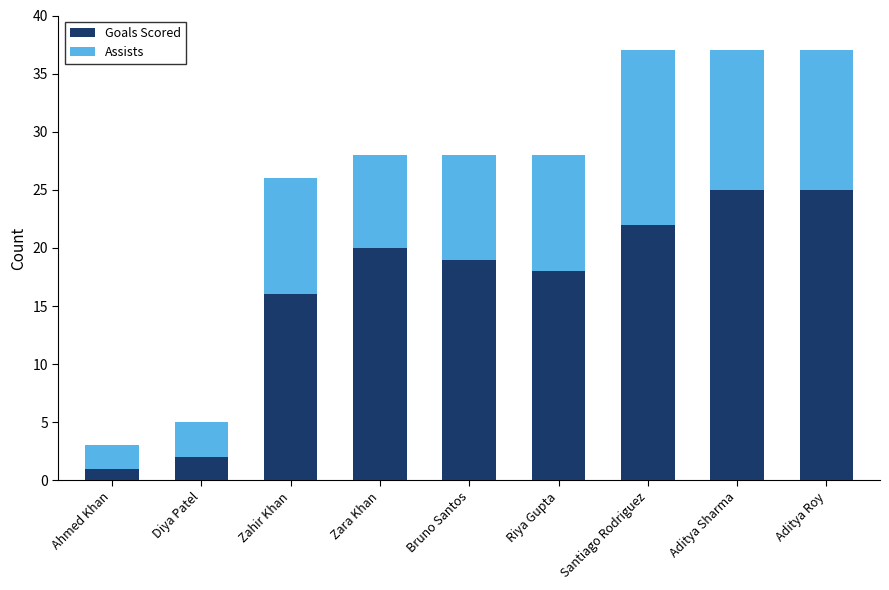

What is the highest value of the Goals Scored series?

25